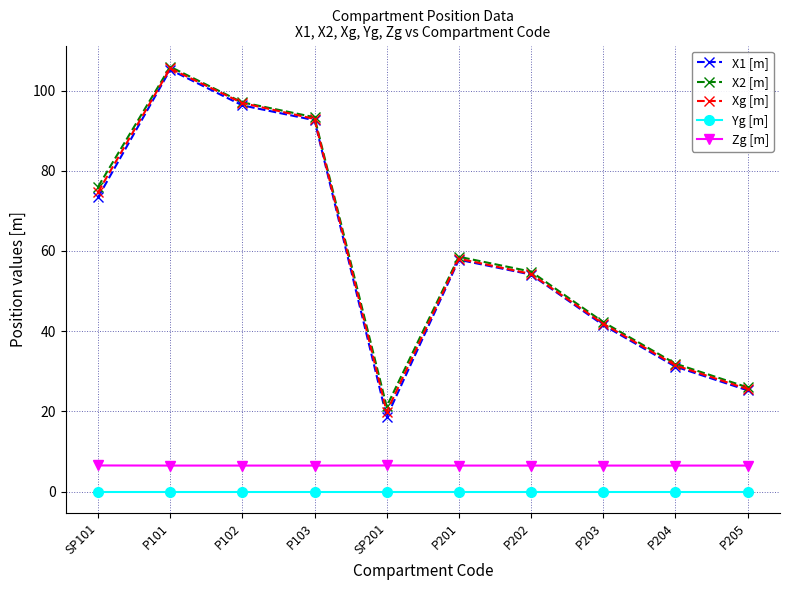

Rank the categories by X1 [m] value from lowest to highest.

SP201, P205, P204, P203, P202, P201, SP101, P103, P102, P101